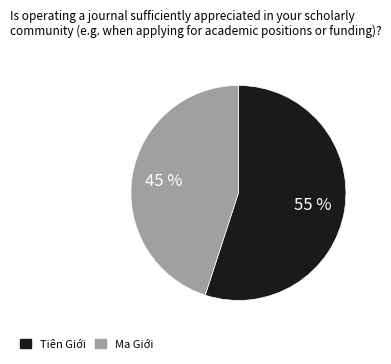

Which slice is the largest?

Tiên Giới